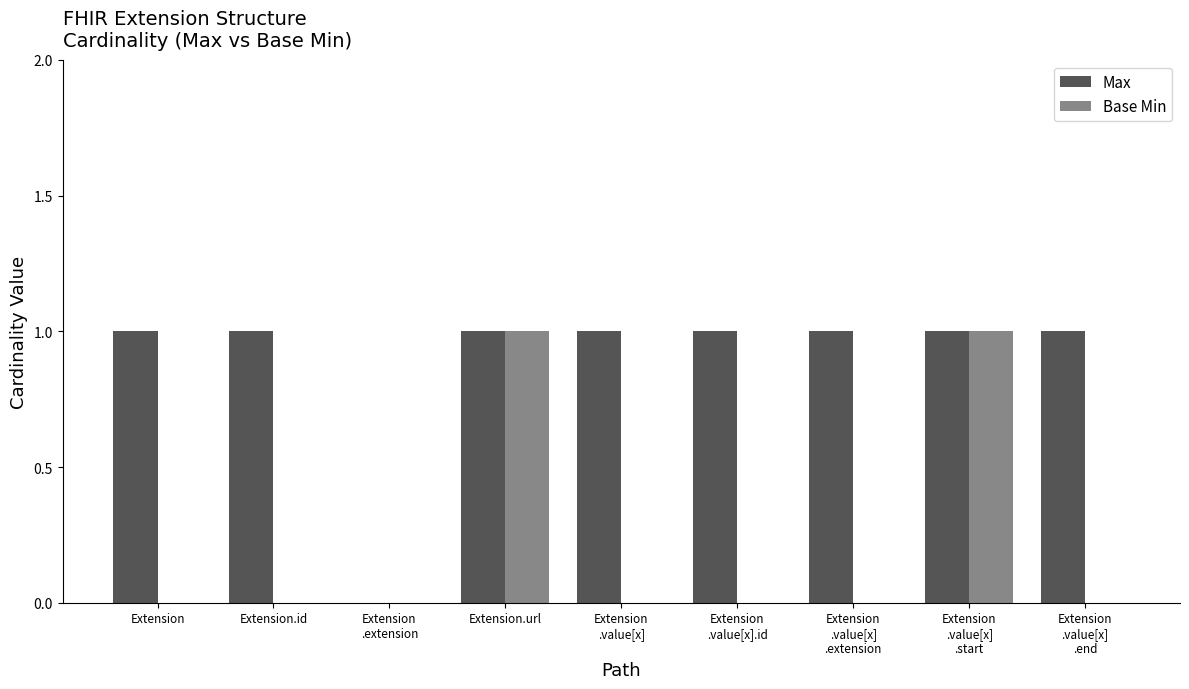

Is it true that Max equals 1 at Extension?

True